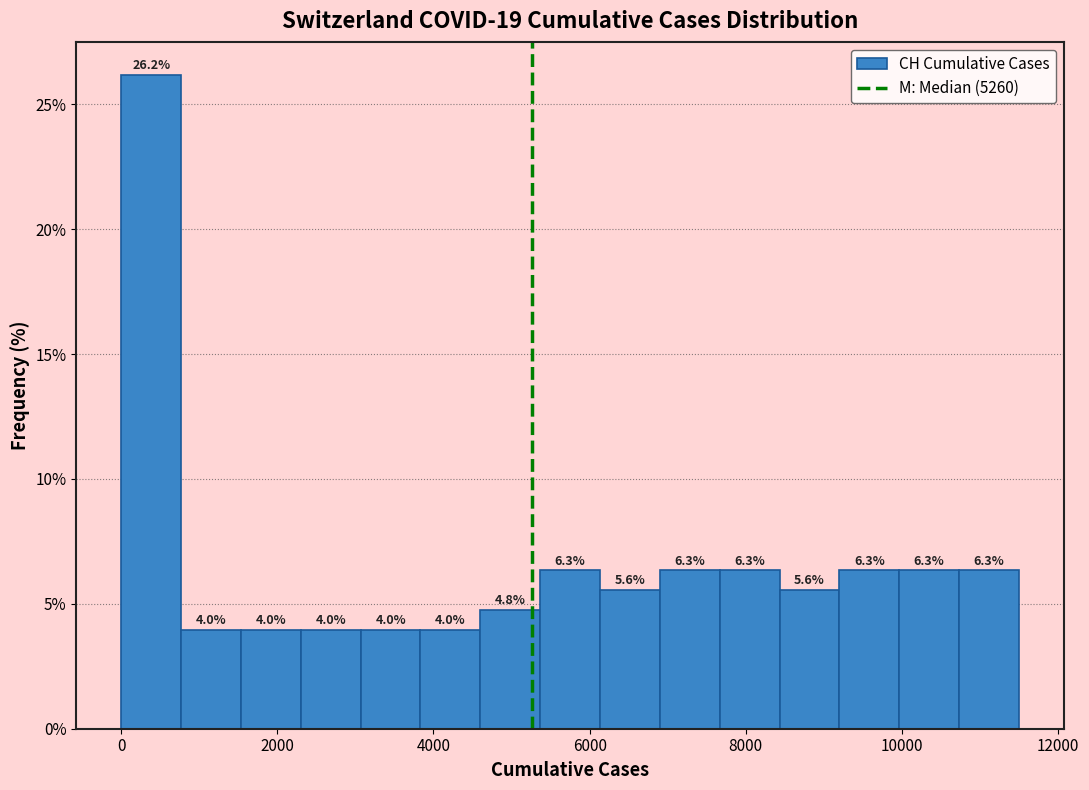

Around what value on the x-axis is the tallest bar? Give the approximate position of its centre, as read against the axis.

400